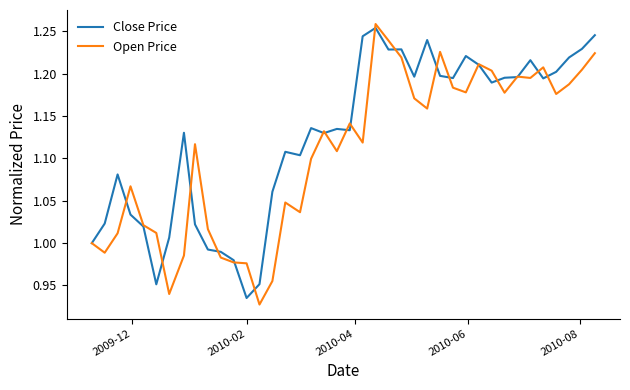

Rank the series by their average value, from lowest to highest.

Open Price, Close Price